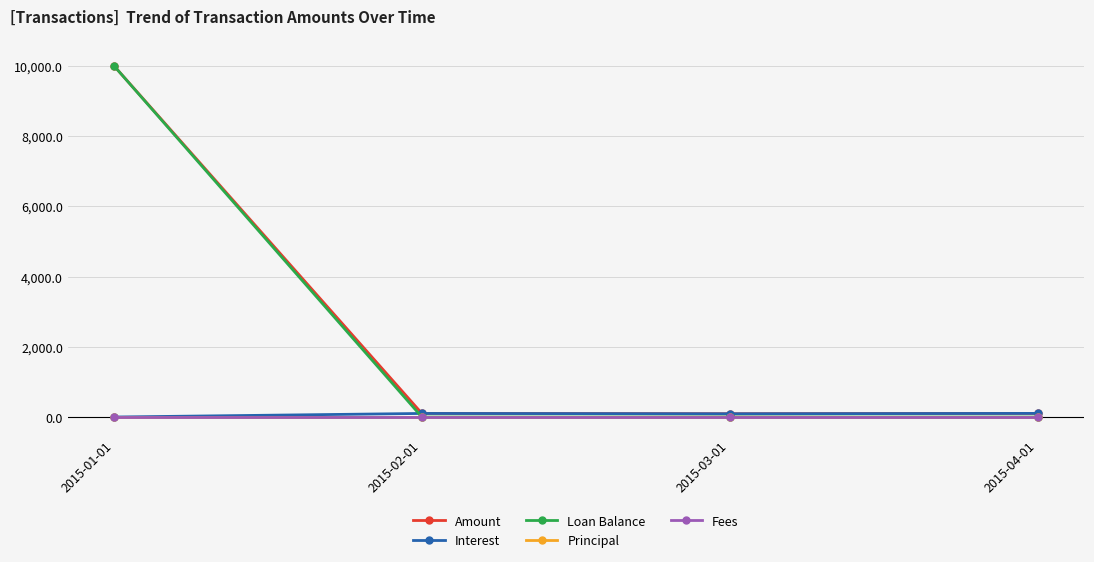

Does the chart have visible grid lines?

Yes